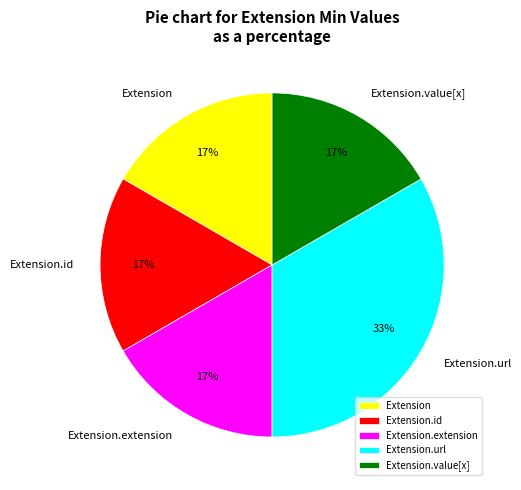

To the nearest percent, what is the average slice percentage?

20%